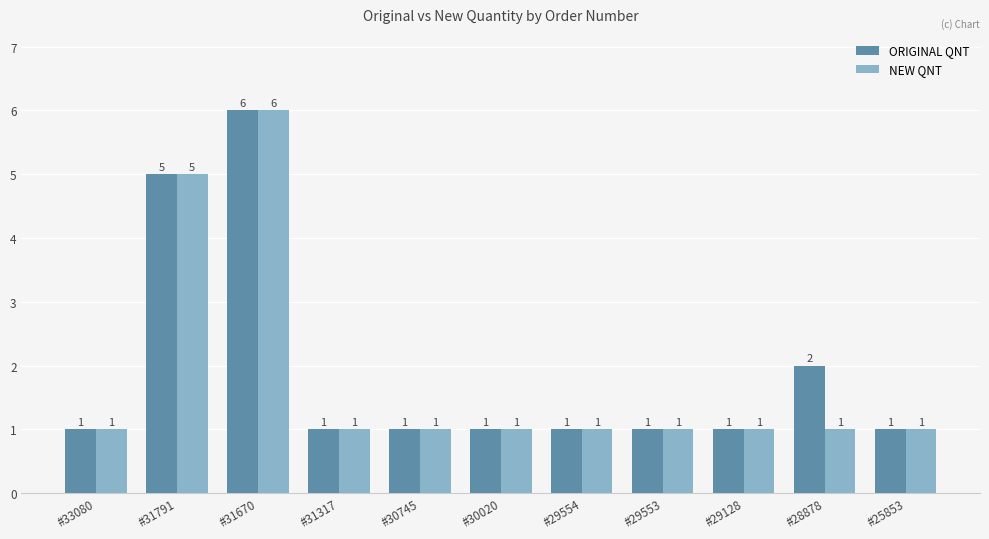

Reading left to right, list all the values displayed in this chart.

ORIGINAL QNT: 1	5	6	1	1	1	1	1	1	2	1
NEW QNT: 1	5	6	1	1	1	1	1	1	1	1